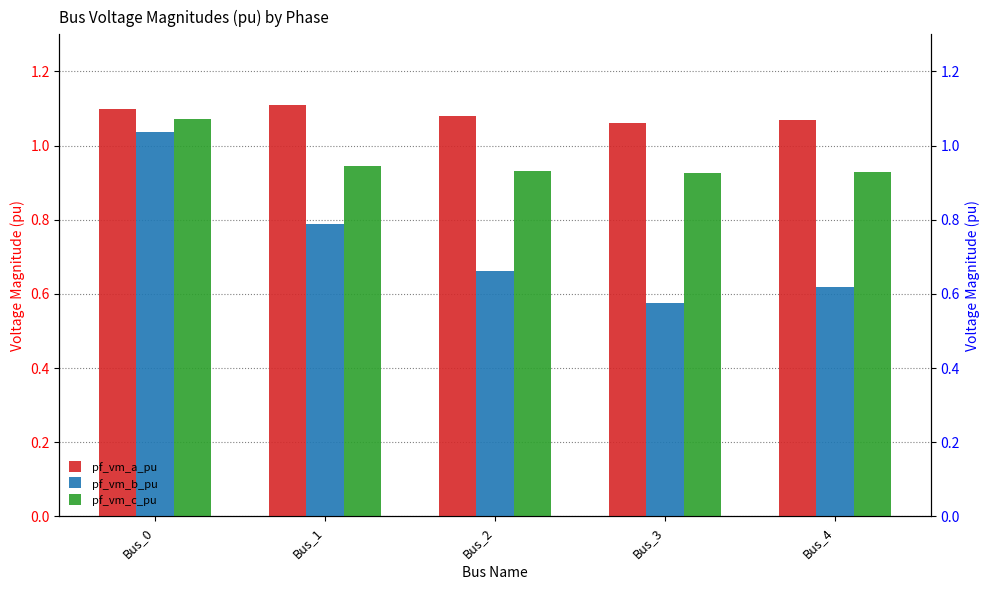

Which series has the largest range (max minus min)?

pf_vm_b_pu